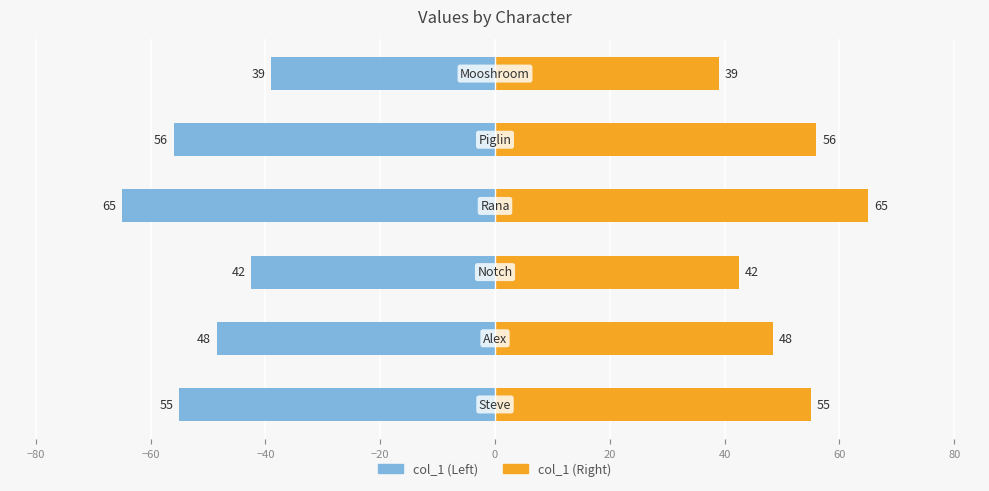

Count the number of categories in the chart.

6